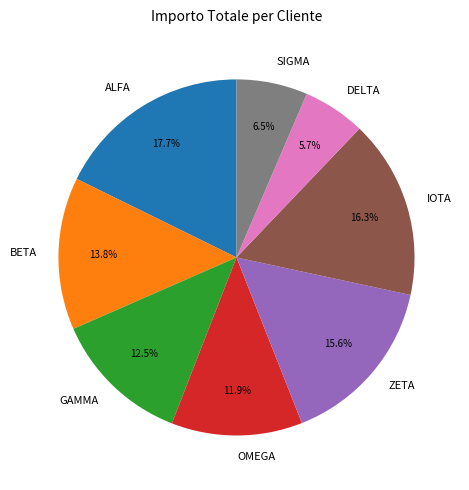

Is it true that IOTA is 26% of the pie?

False